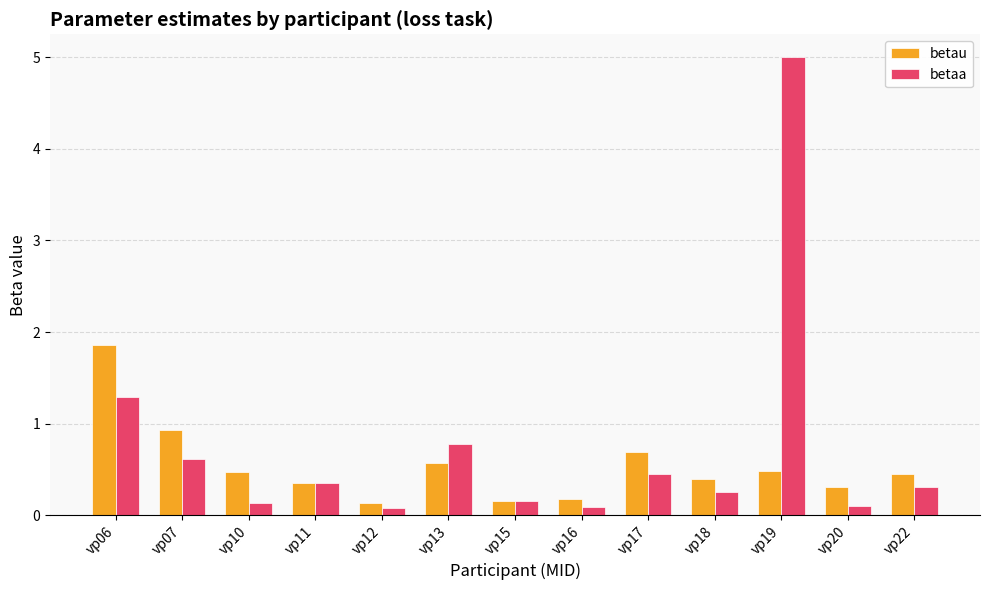

What is the value of the betau bar at the 7th from the left?

0.2